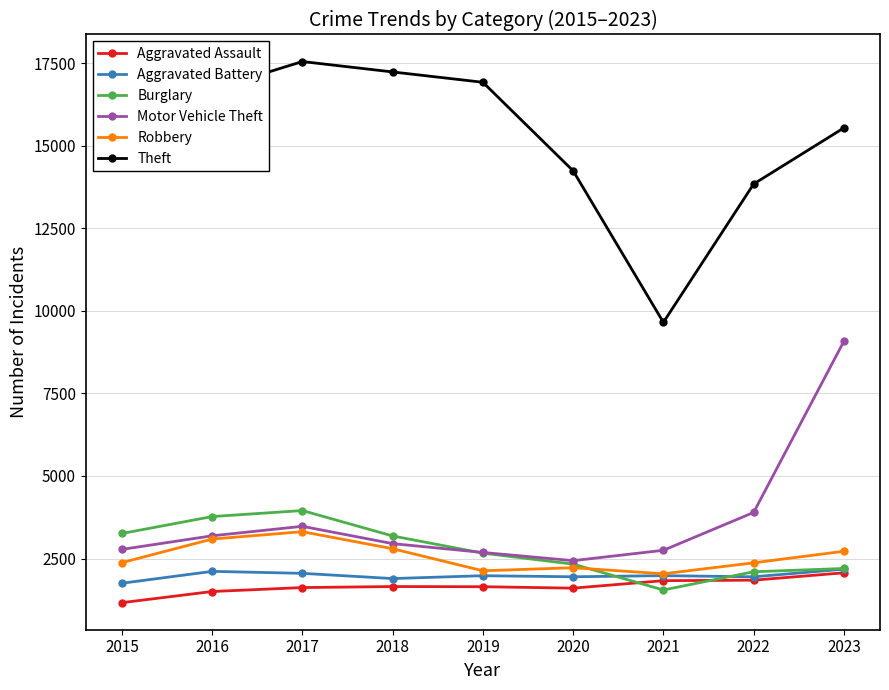

True or false: Aggravated Assault and Theft cross at least once.

False